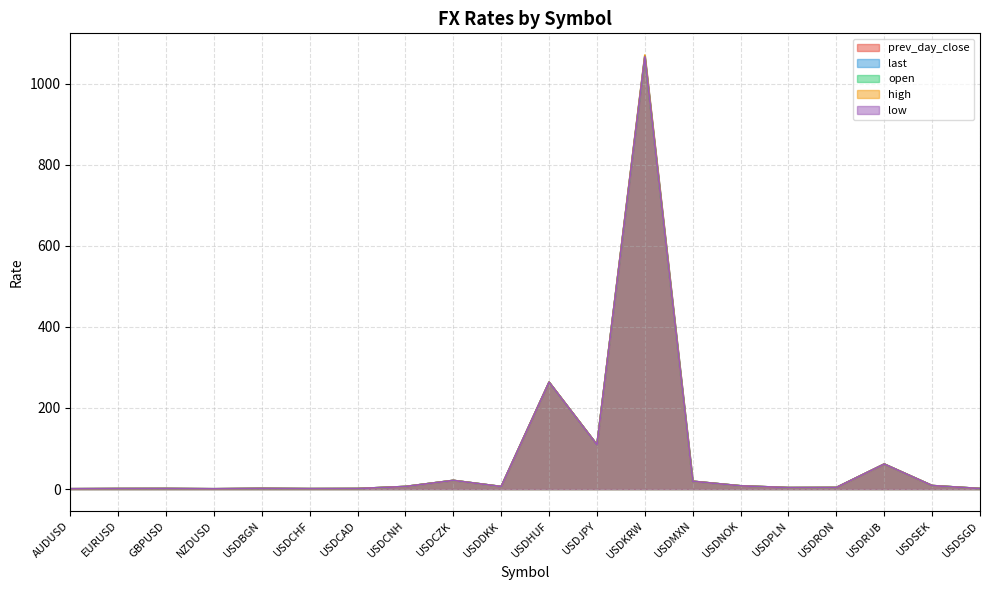

Does the chart have visible grid lines?

Yes